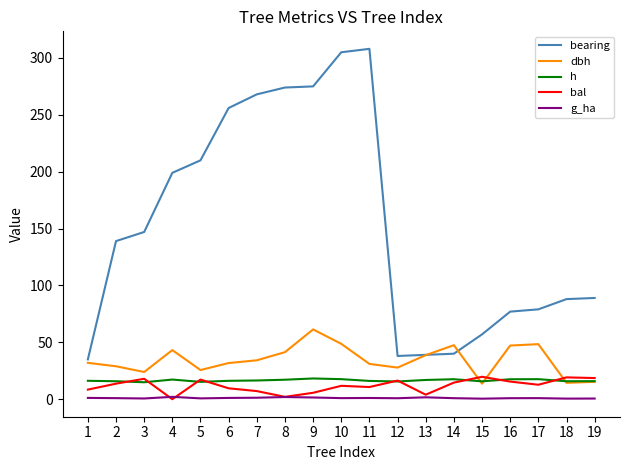

At which category is the sum across all series the highest?

10